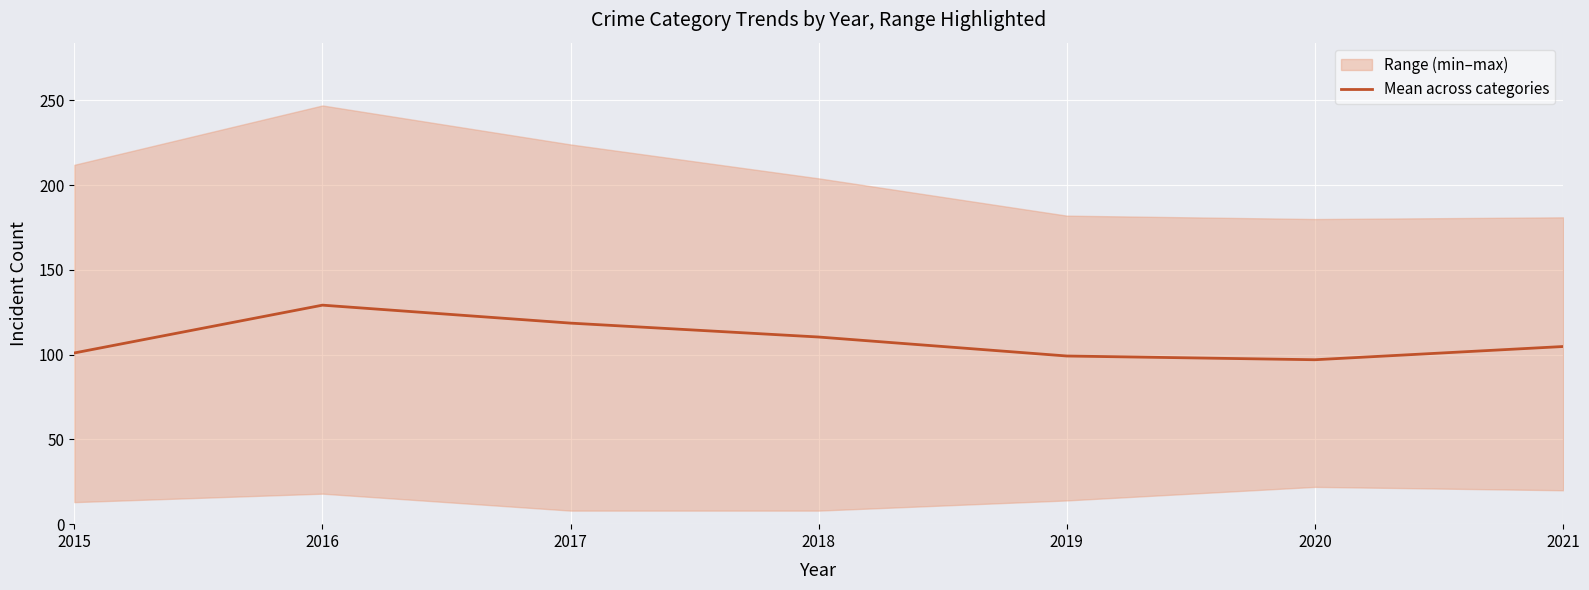

Rank the categories by value from lowest to highest.

2020, 2019, 2015, 2021, 2018, 2017, 2016